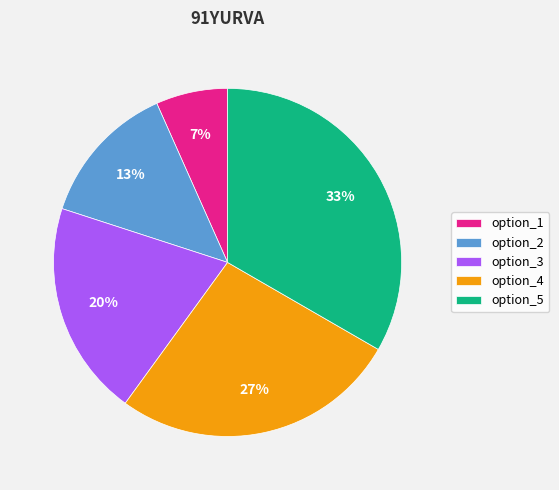

Combined, do option_3 and option_4 account for over 50%?

No